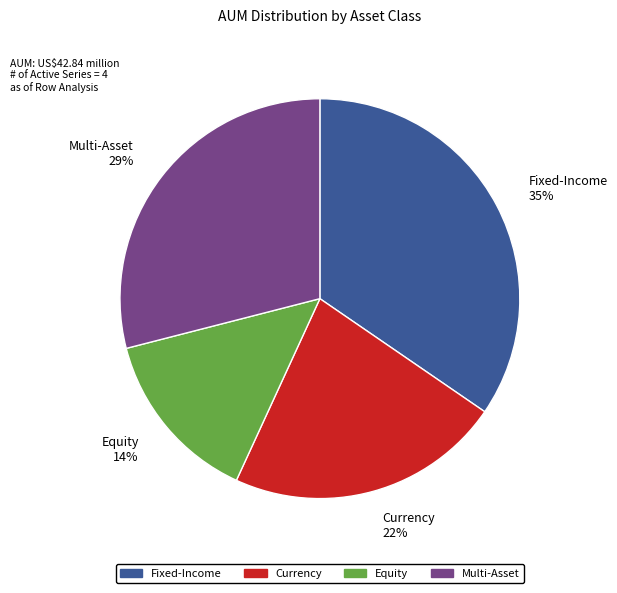

To the nearest percent, what is the average slice percentage?

25%